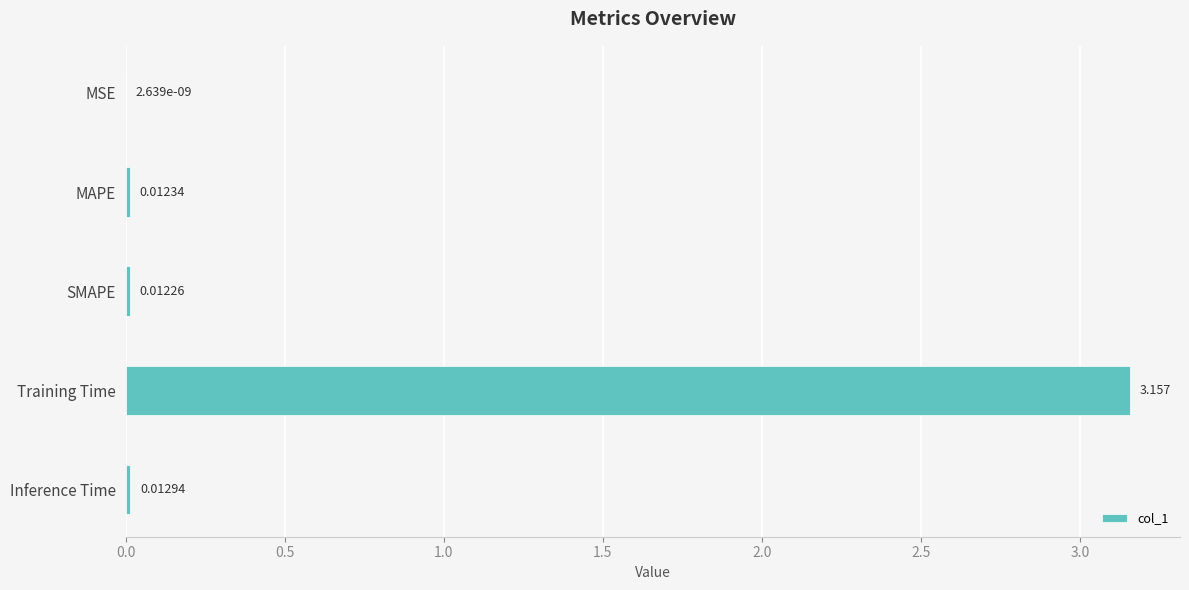

At which label is the value closest to 1?

Inference Time